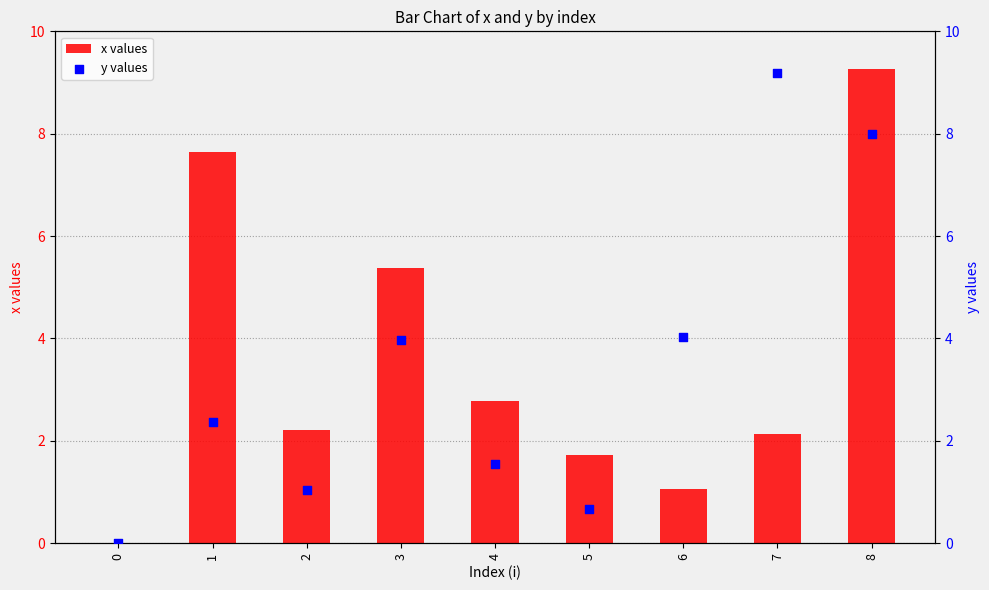

Which series has the largest Y range (max minus min)?

x values